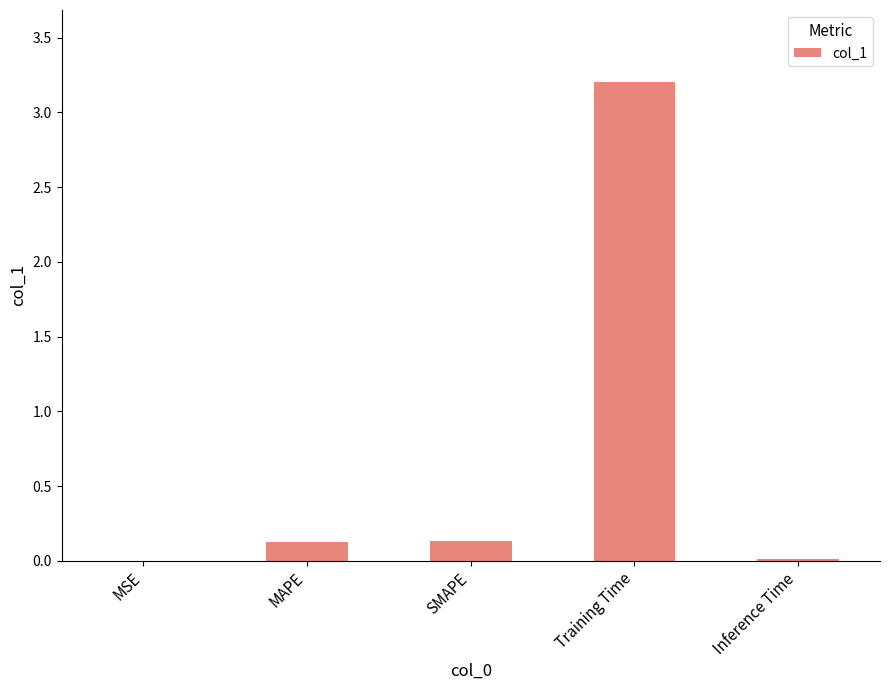

At which category does the chart reach its peak across all series?

Training Time